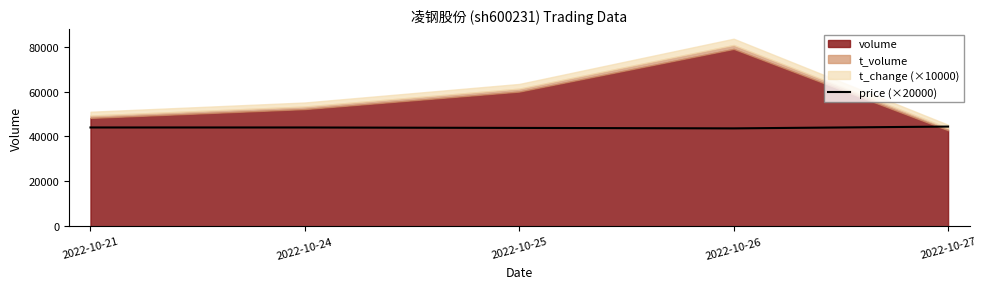

True or false: the data shows 44000.0 at 2022-10-24.

True